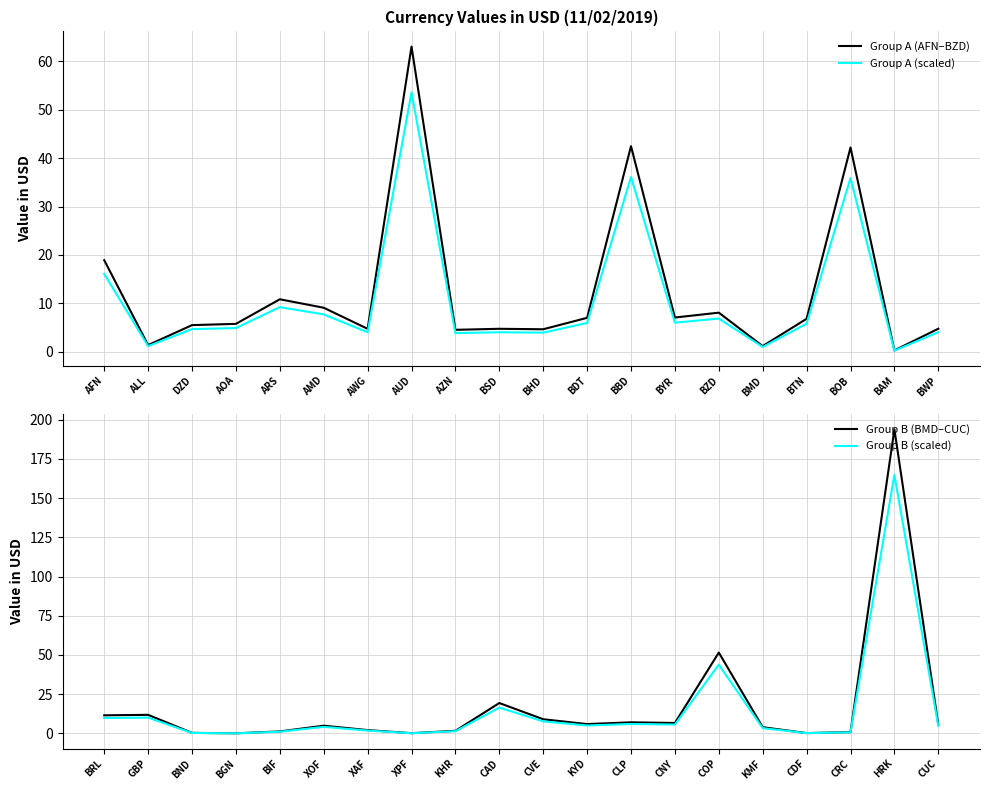

Is the value of Group A (AFN–BZD) at AWG greater than the value of Group A (scaled) at BZD?

No